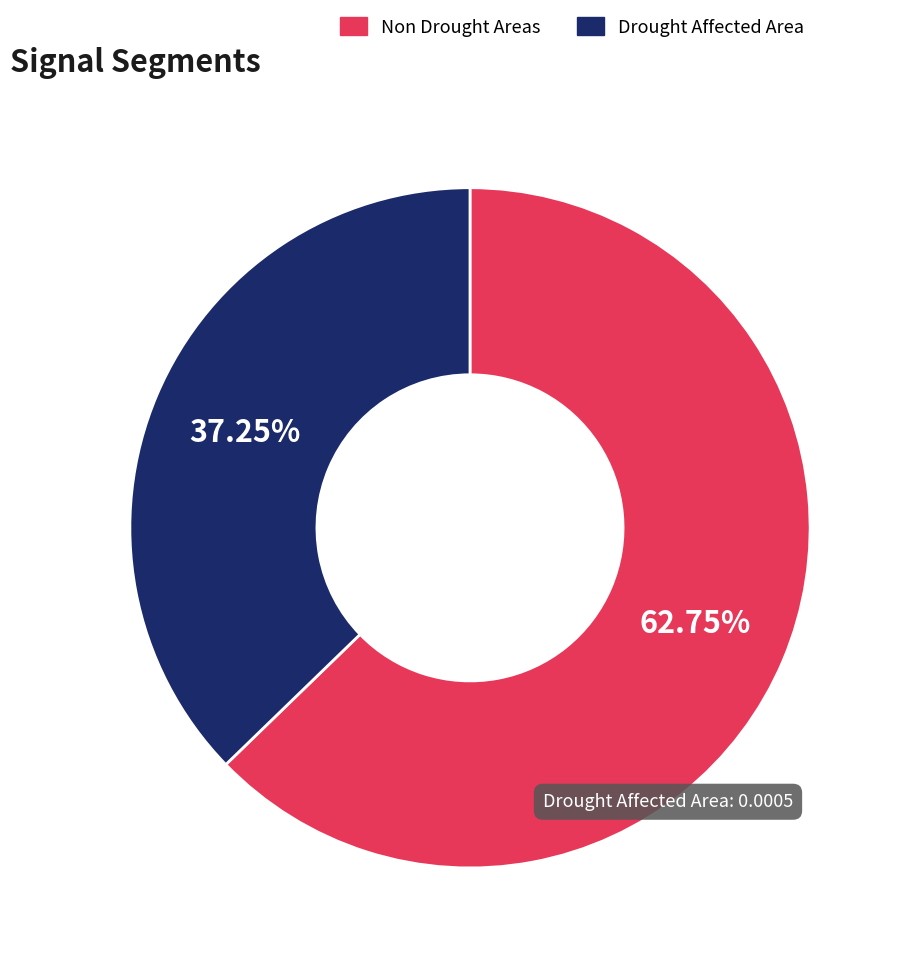

Which slice is the smallest?

Drought Affected Area